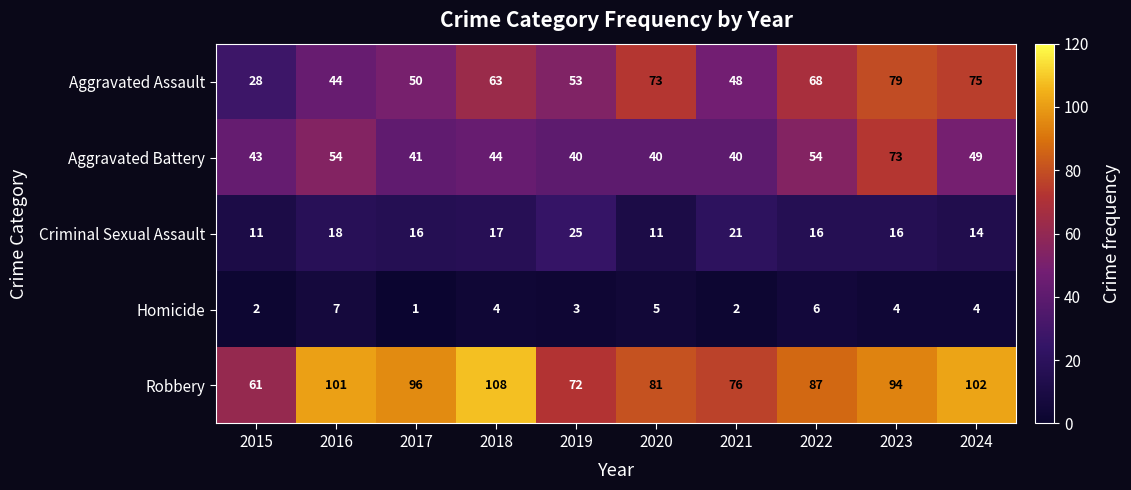

What is the greatest value displayed?

108